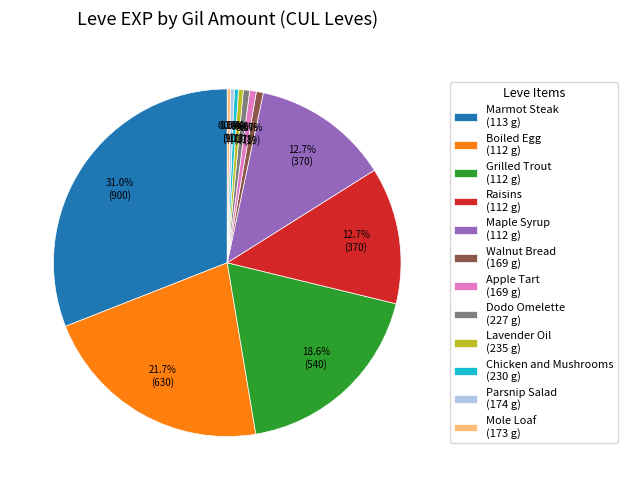

How many slices are in this pie chart?

12